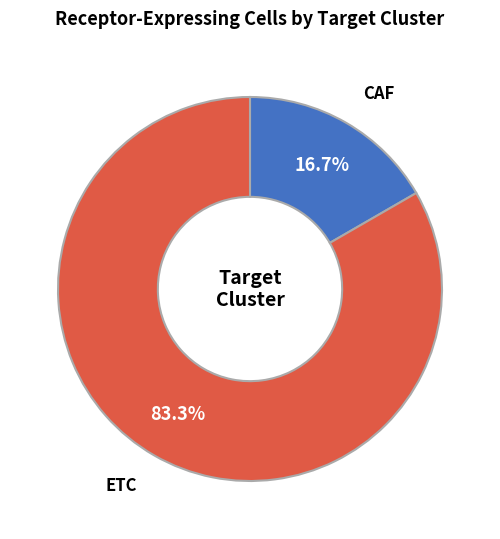

Does any single category account for the majority?

Yes